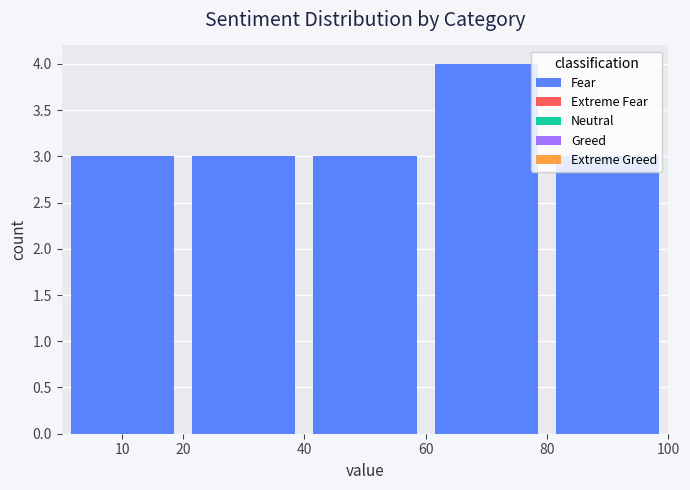

What is the height of the bar covering 60 to 80 on the x-axis? The values are not printed on the chart, so give them approximately, as read against the axis.

4